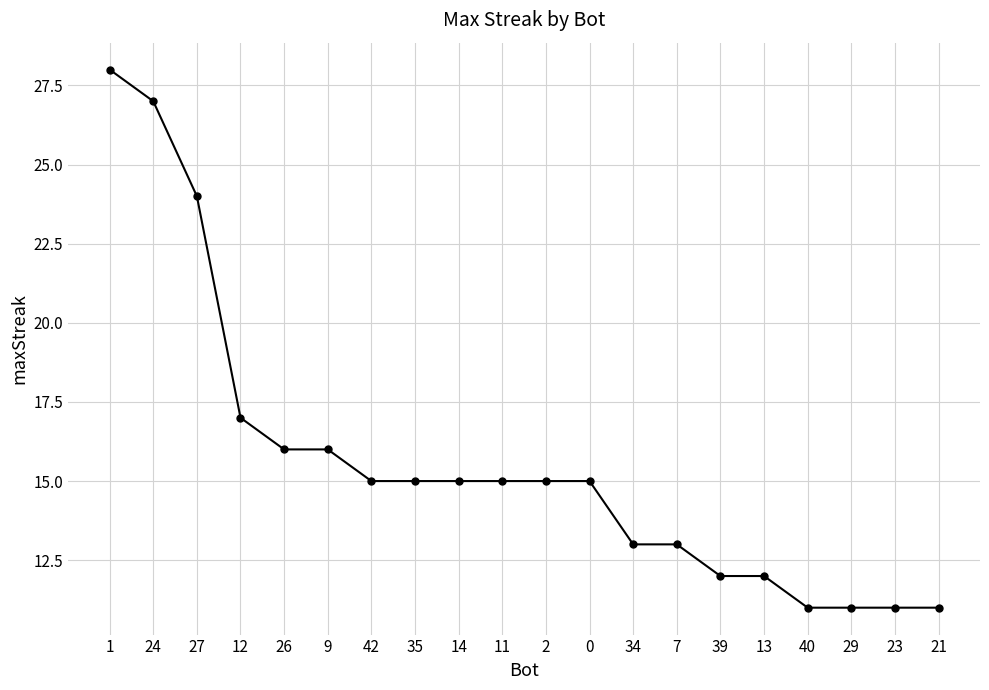

Reading left to right, transcribe all the data shown in this chart.

28	27	24	17	16	16	15	15	15	15	15	15	13	13	12	12	11	11	11	11